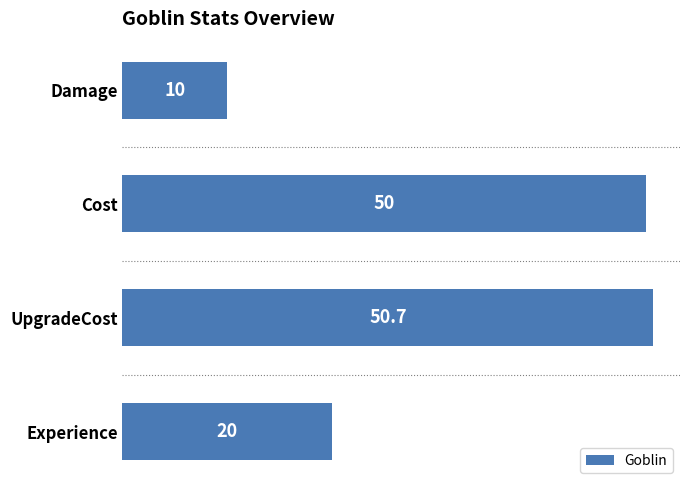

Count the number of data series in this chart.

1